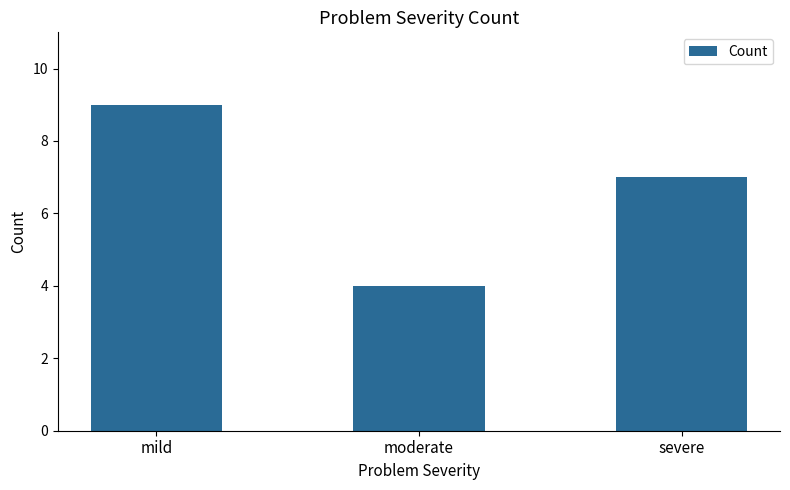

List the labels in order of value, smallest first.

moderate, severe, mild